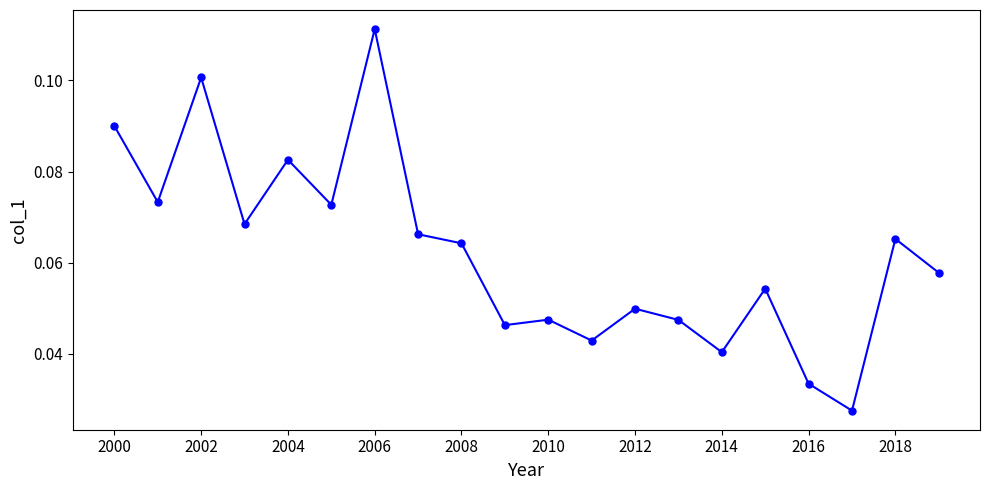

How many interior local valleys (lower than both neighbors) does the data have?

7